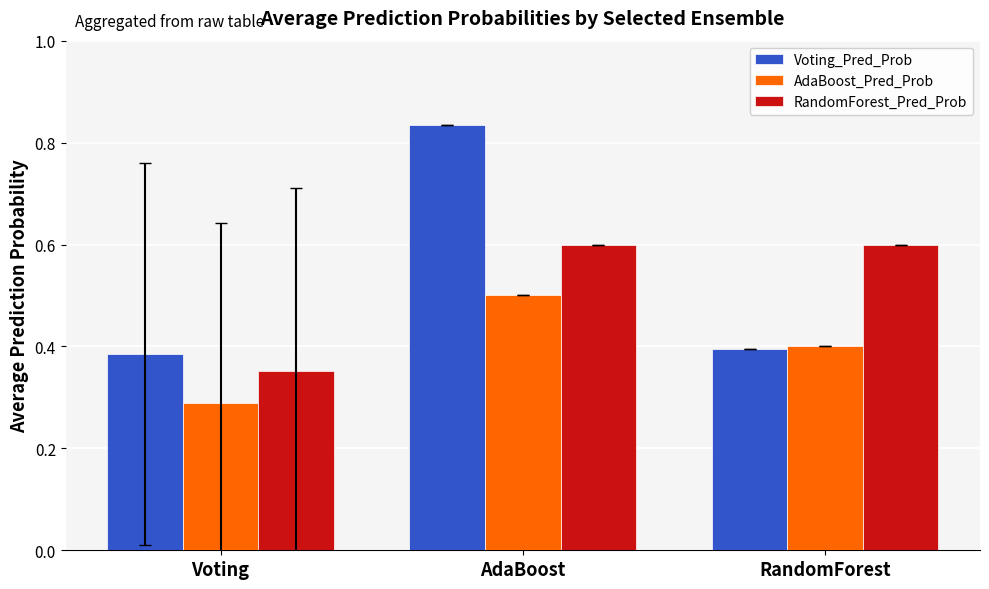

At which label does Voting_Pred_Prob reach its peak?

AdaBoost